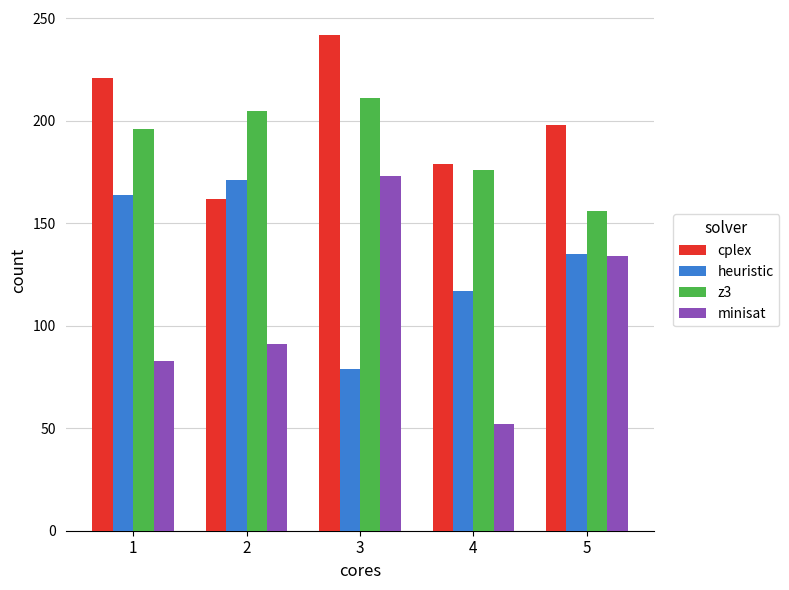

Which series has the widest spread of values?

minisat